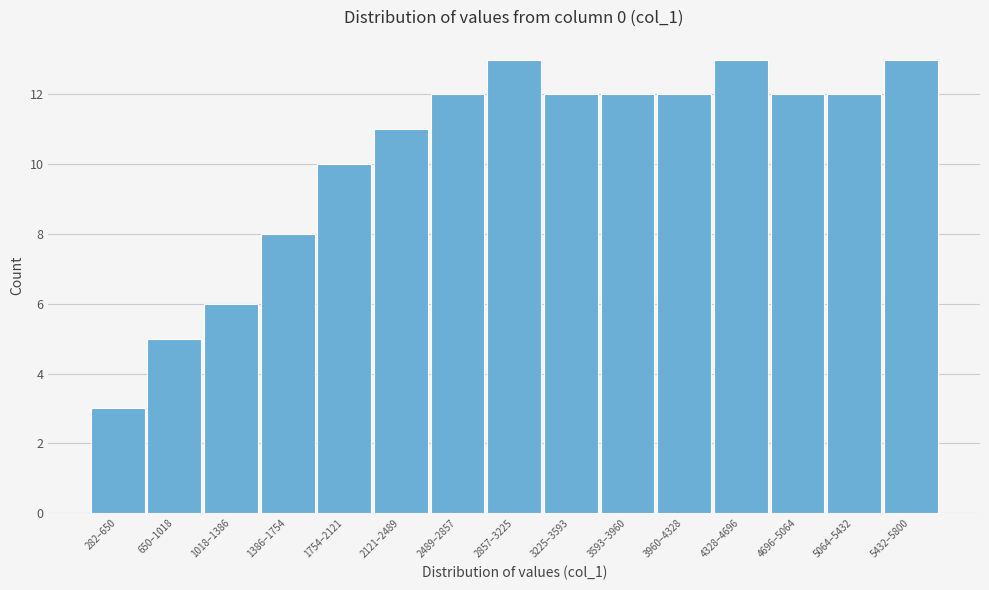

Reading left to right, extract all data points from this chart.

3	5	6	8	10	11	12	13	12	12	12	13	12	12	13